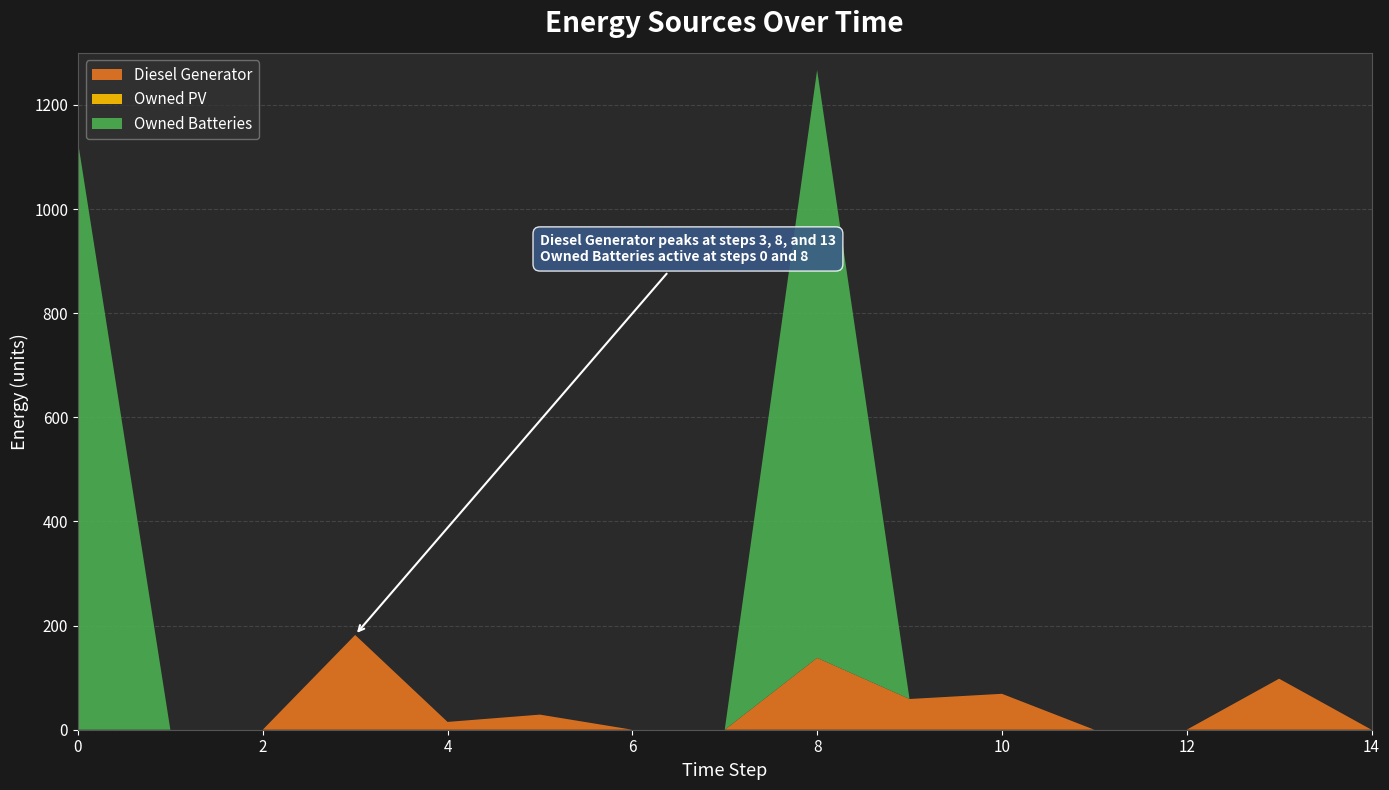

Reading right to left, what are all the values shown in this chart?

Diesel Generator: 14=0	13=98	12=0	11=0	10=69	9=59	8=138	7=0	6=0	5=29	4=15	3=182	2=0	1=0	0=0
Owned PV: 14=0	13=0	12=0	11=0	10=0	9=0	8=0	7=0	6=0	5=0	4=0	3=0	2=0	1=0	0=0
Owned Batteries: 14=0	13=0	12=0	11=0	10=0	9=0	8=1129	7=0	6=0	5=0	4=0	3=0	2=0	1=0	0=1129